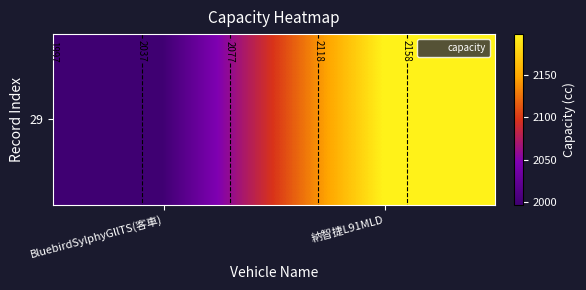

Where is the data nearest to the value 2097?

BluebirdSylphyGllTS(客車)